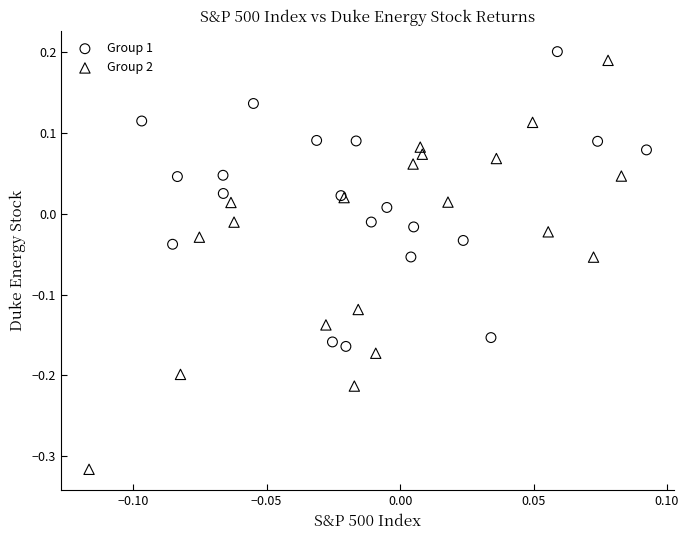

Which series contains the lowest Y value?

Group 2